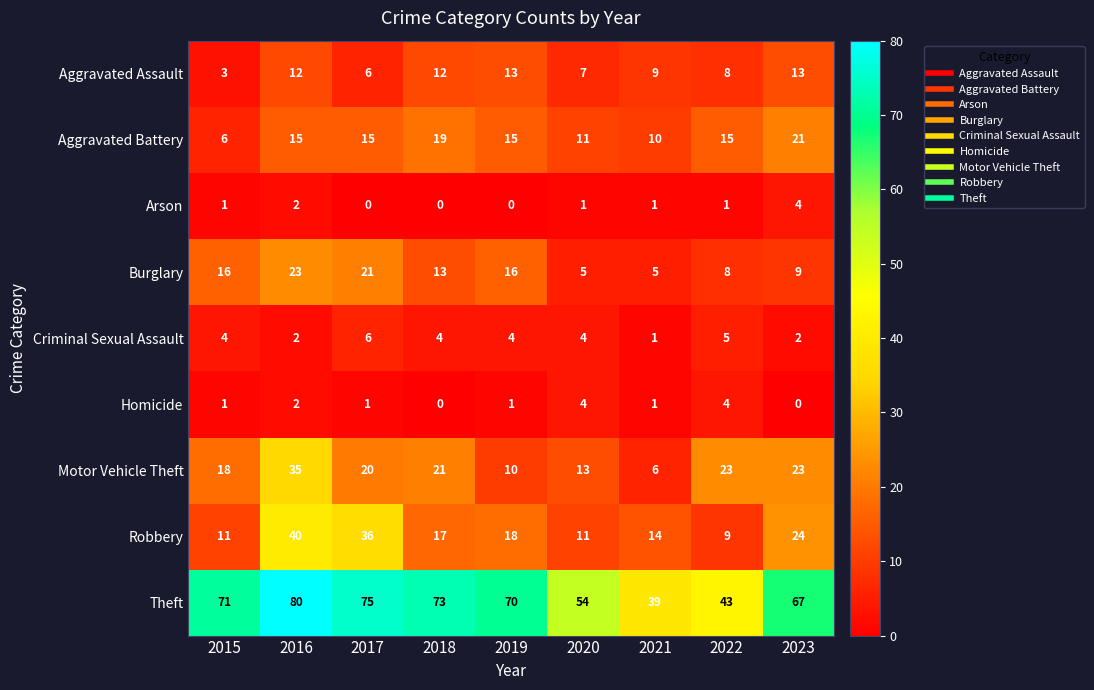

At 2019, list the series in order from largest to smallest.

Theft, Robbery, Burglary, Aggravated Battery, Aggravated Assault, Motor Vehicle Theft, Criminal Sexual Assault, Homicide, Arson